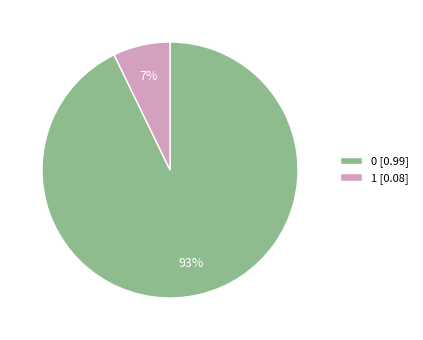

Is there a majority slice in this chart?

Yes